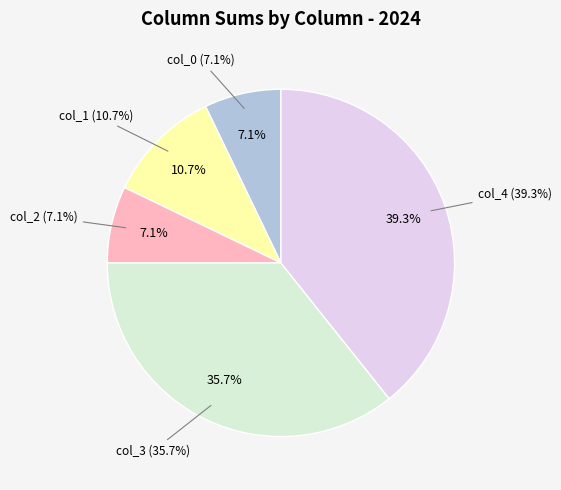

Do 12 and col_4 sum together represent more than half of the pie?

No